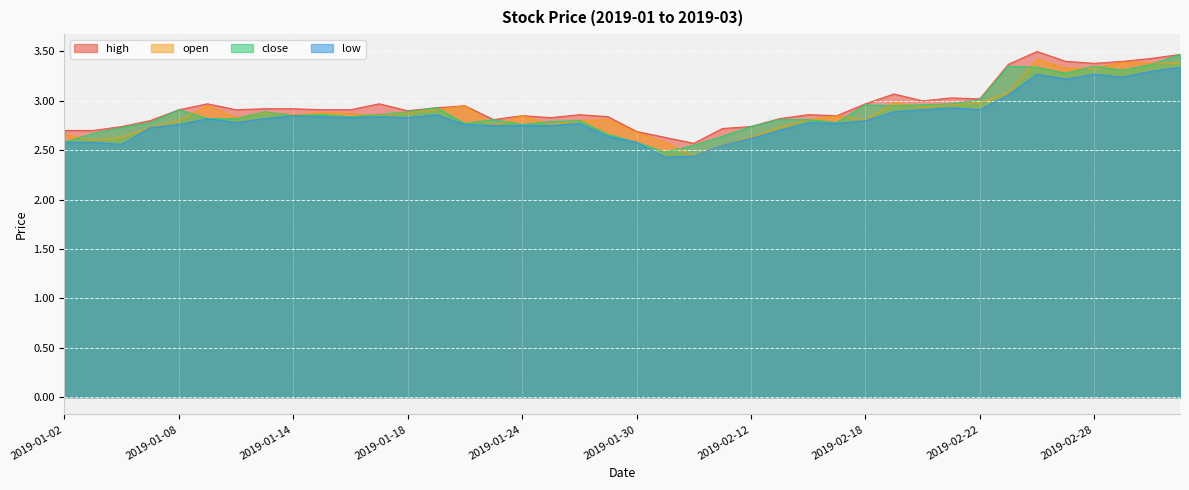

Does the chart display data point markers on the line(s)?

No